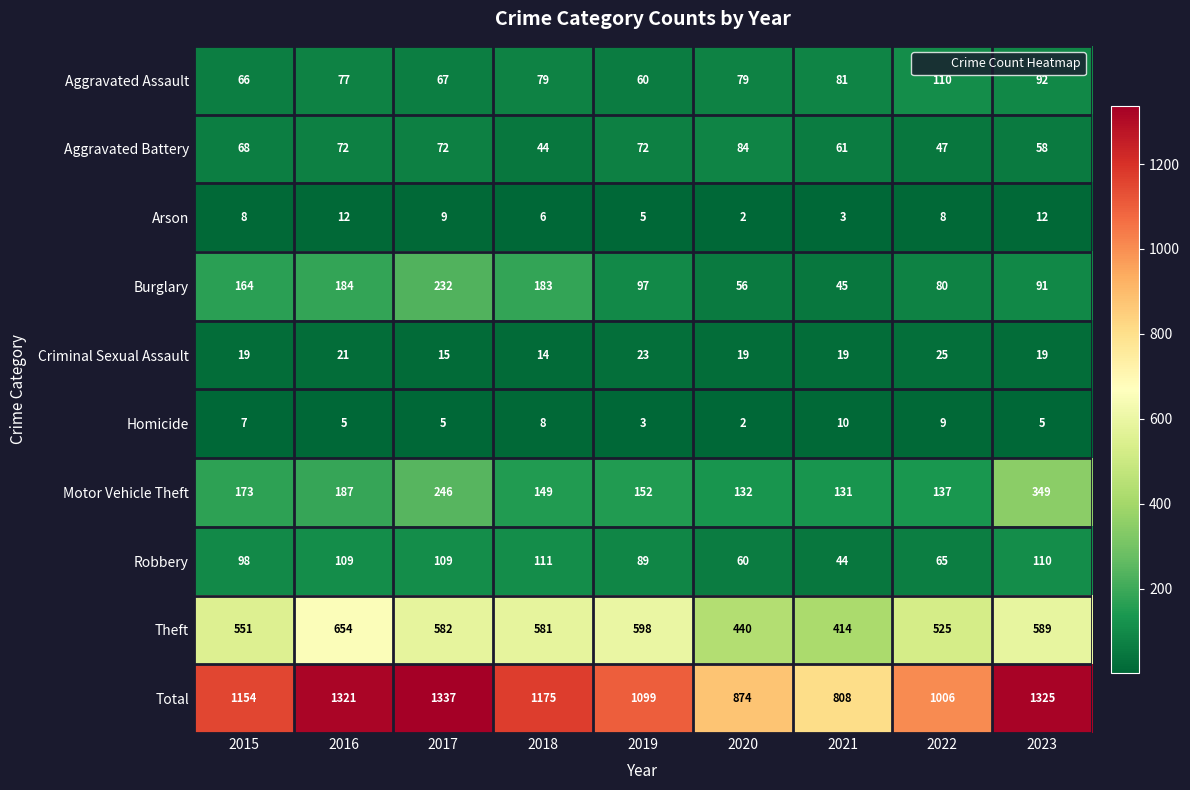

What is the total value across all series at 2023?

2650